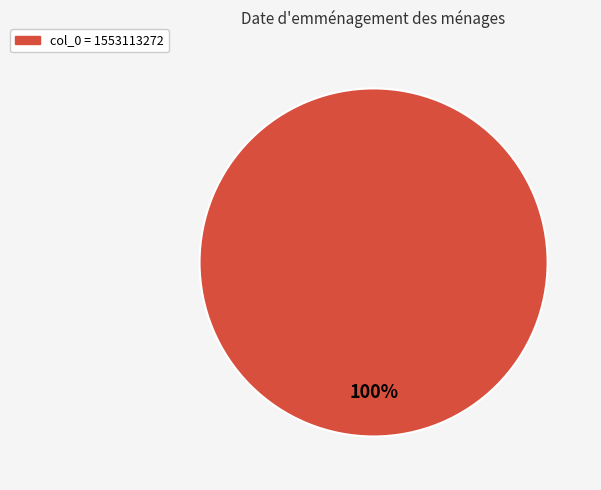

Is there a majority slice in this chart?

Yes